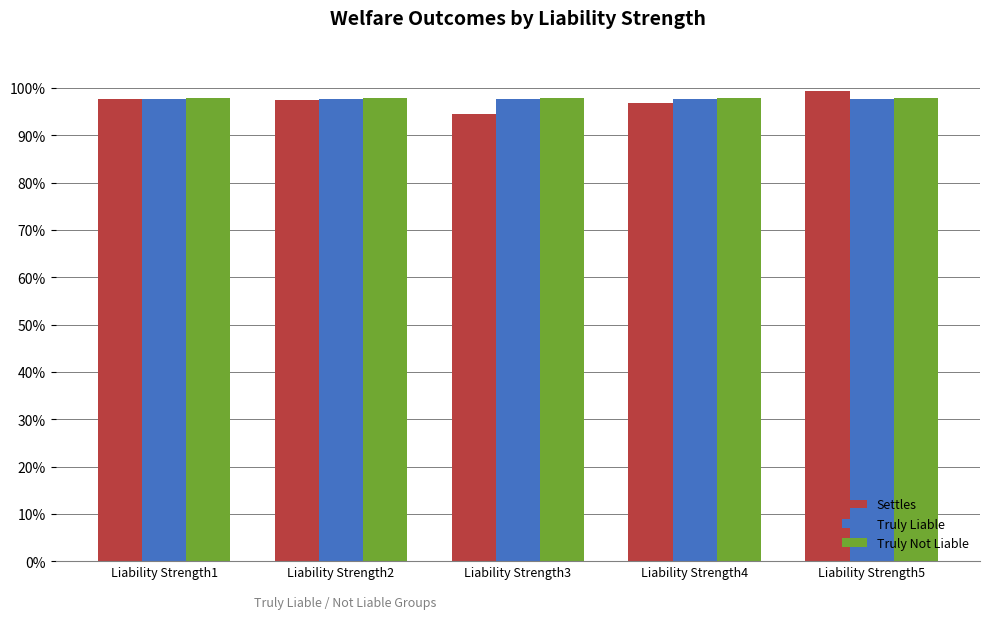

What are all the series names shown in the legend?

Settles, Truly Liable, Truly Not Liable